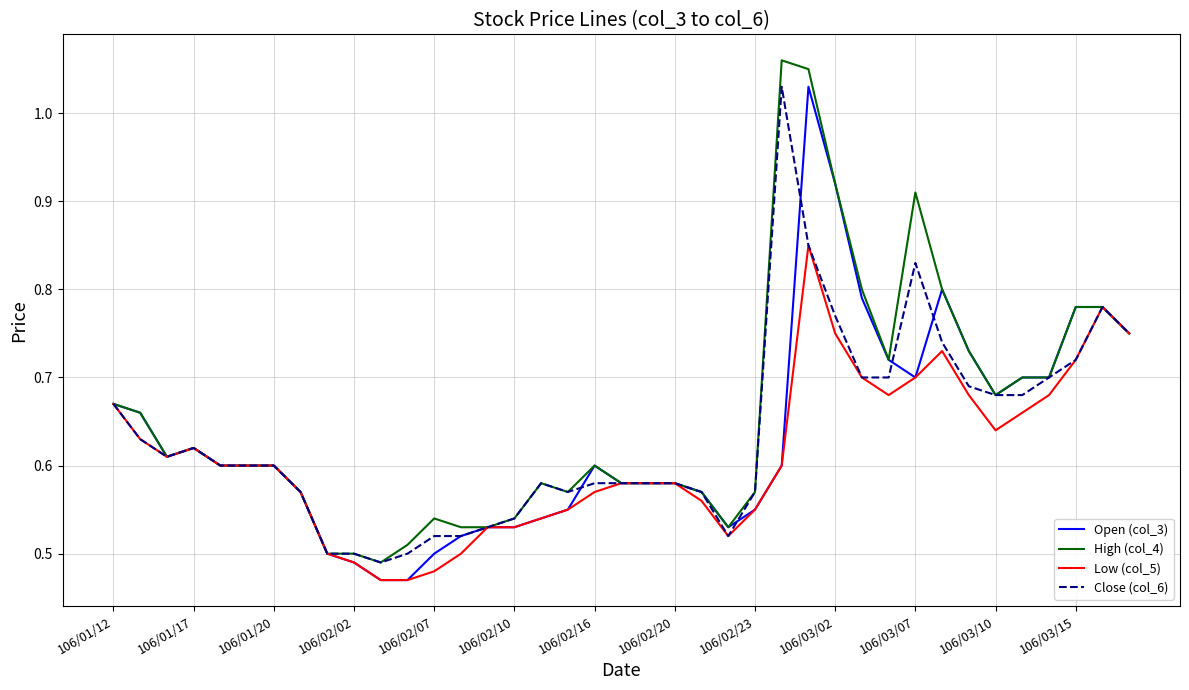

At which category does Open (col_3) reach its first local peak?

106/01/17